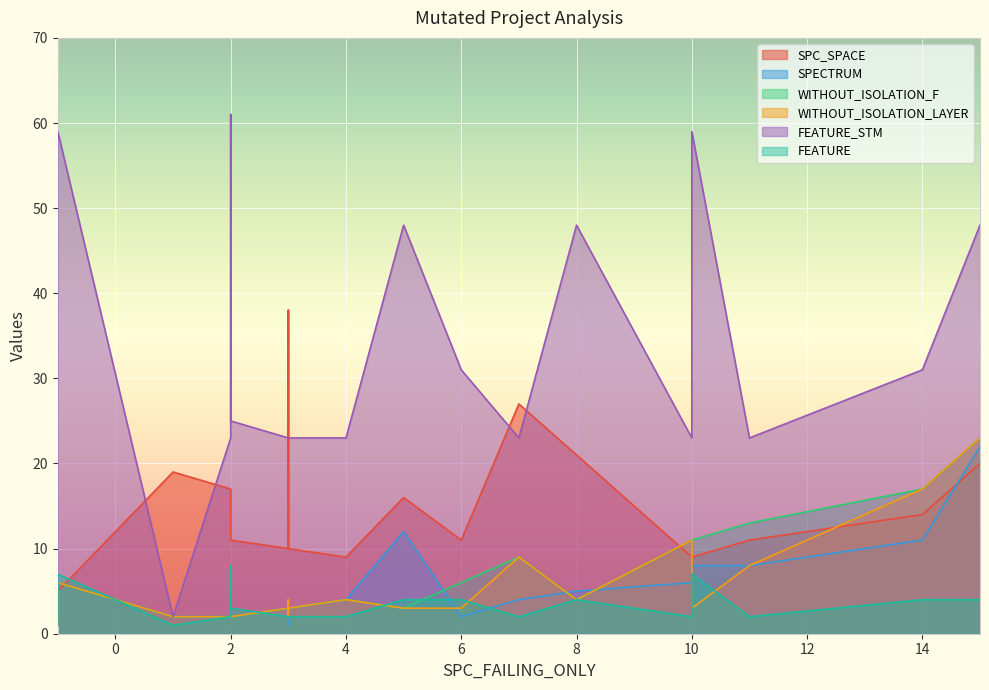

Which series has the widest spread of values?

FEATURE_STM